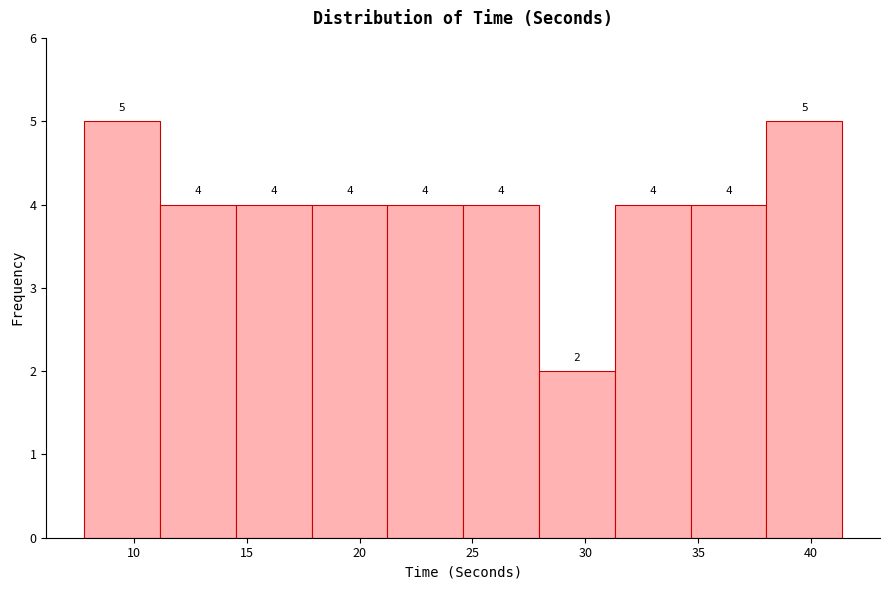

Reading left to right, transcribe this chart: for each bar, give the range it covers on the x-axis and its height. The bar edges are not printed on the chart, so give them approximately, as read against the axis.

8.0 to 11.0: 5
11.0 to 14.5: 4
14.5 to 18.0: 4
18.0 to 21.0: 4
21.0 to 24.5: 4
24.5 to 28.0: 4
28.0 to 31.5: 2
31.5 to 34.5: 4
34.5 to 38.0: 4
38.0 to 41.5: 5